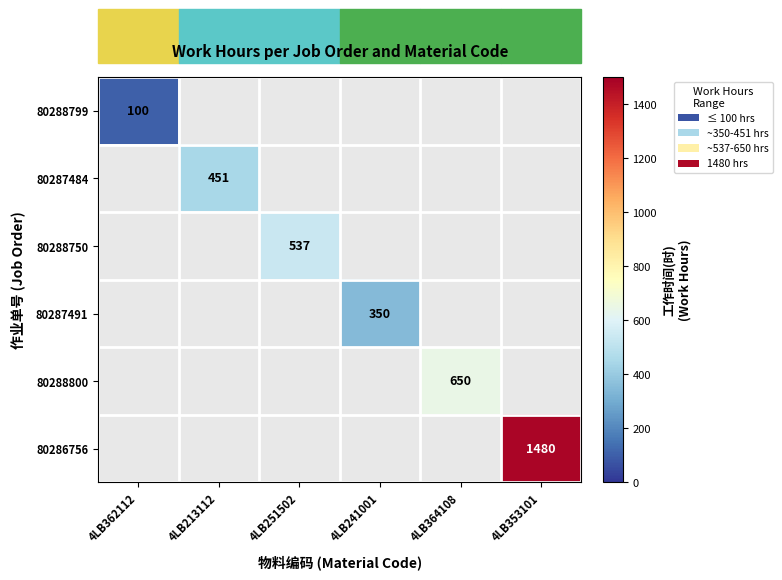

What is the smallest value displayed?

100.0